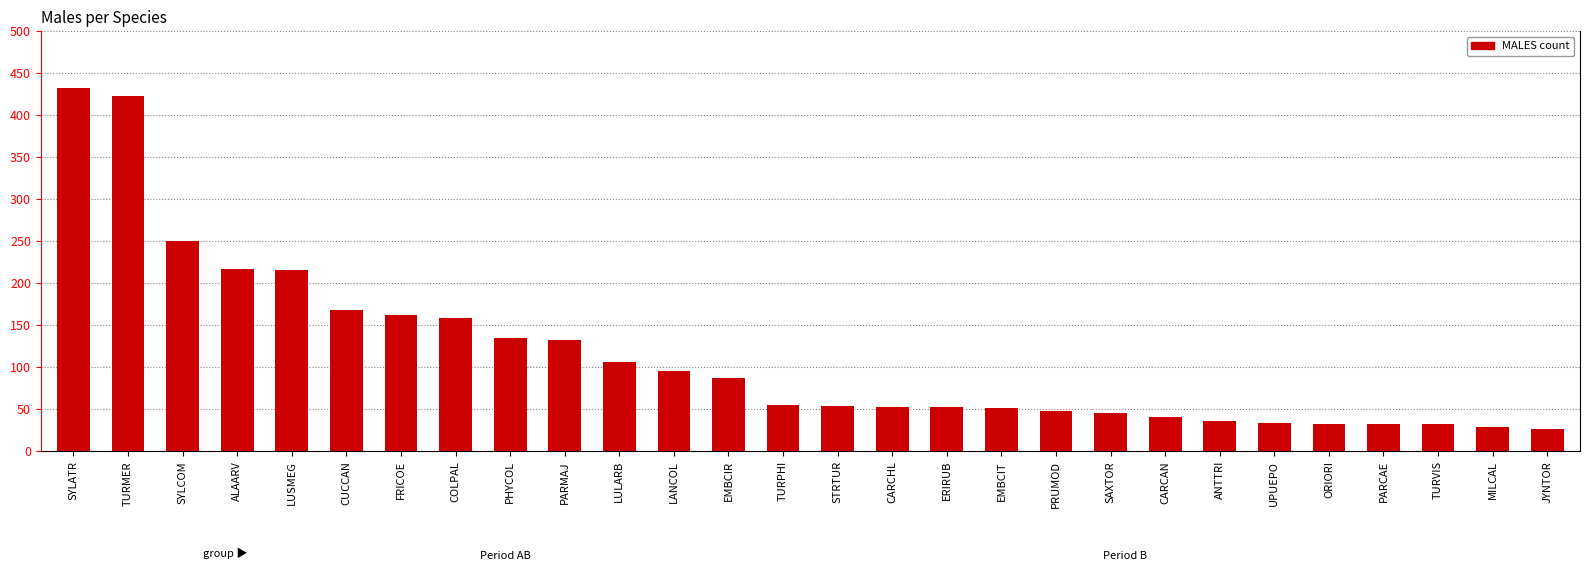

What is the difference between the second highest and second lowest values?

394